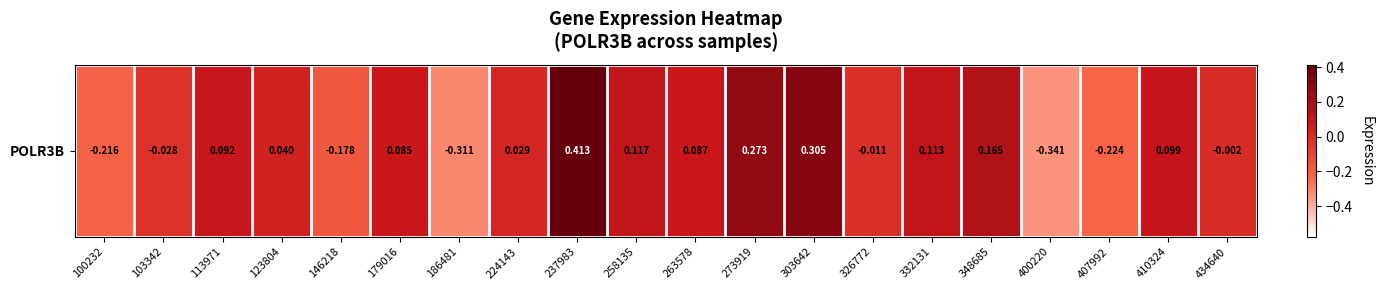

Count the number of categories in the chart.

20